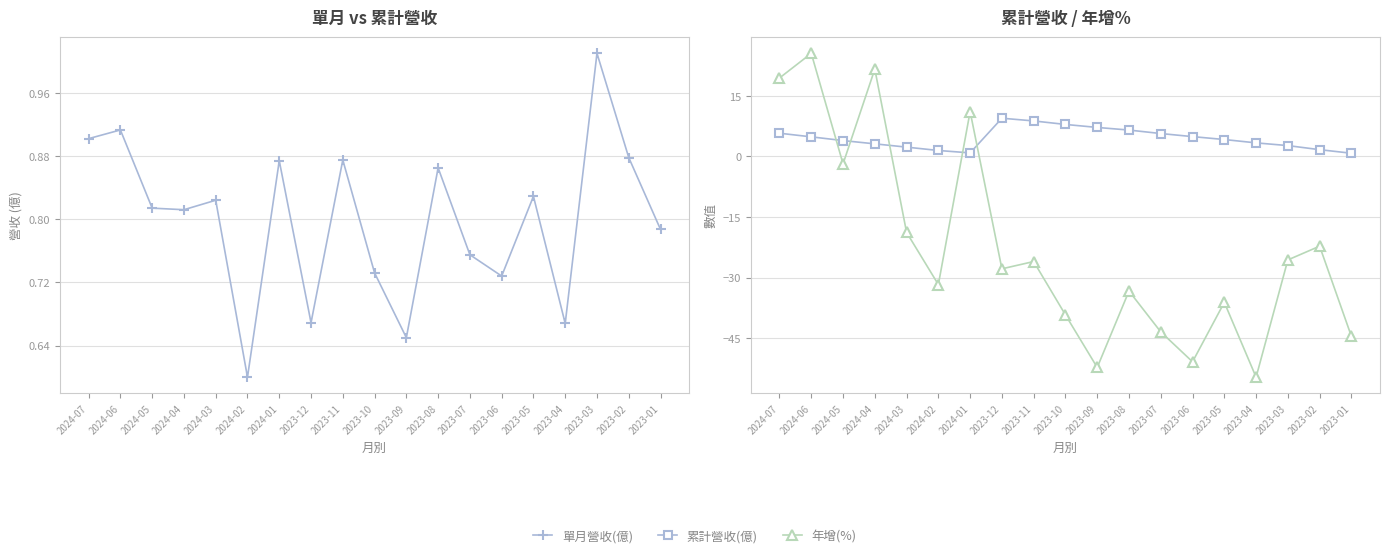

Which series has the largest total across all categories?

累計營收(億)